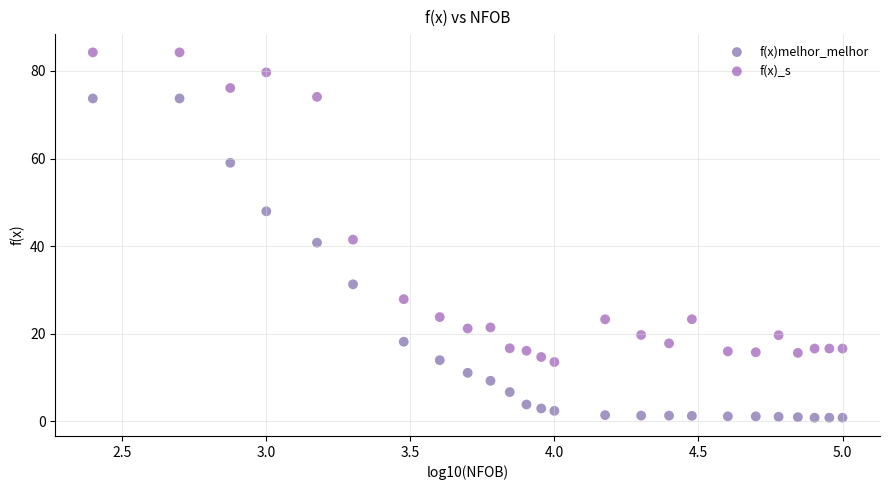

Which series reaches the minimum Y coordinate?

f(x)melhor_melhor